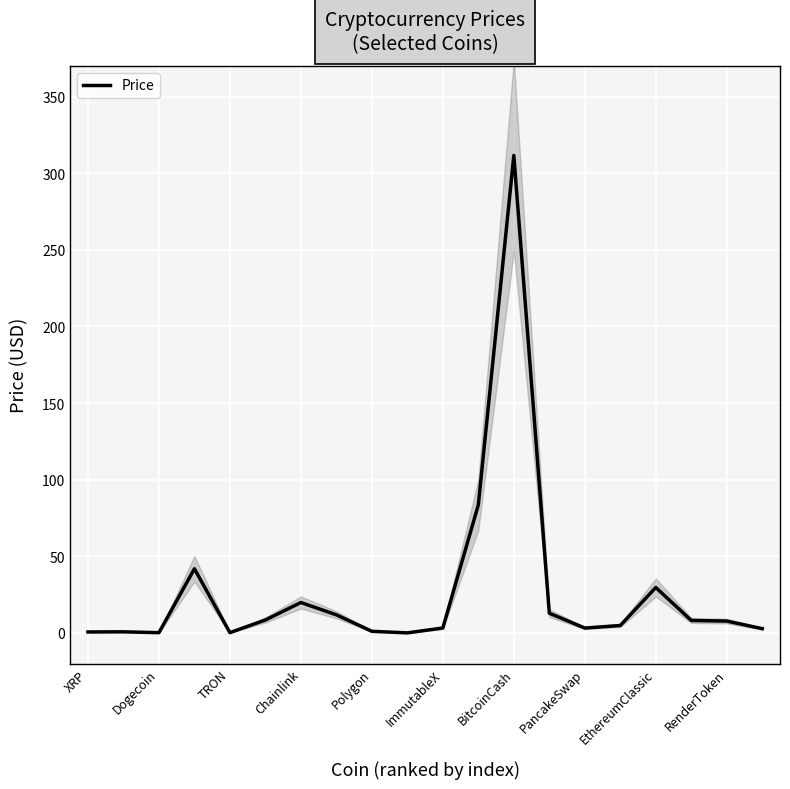

How many lines are shown in the chart?

1